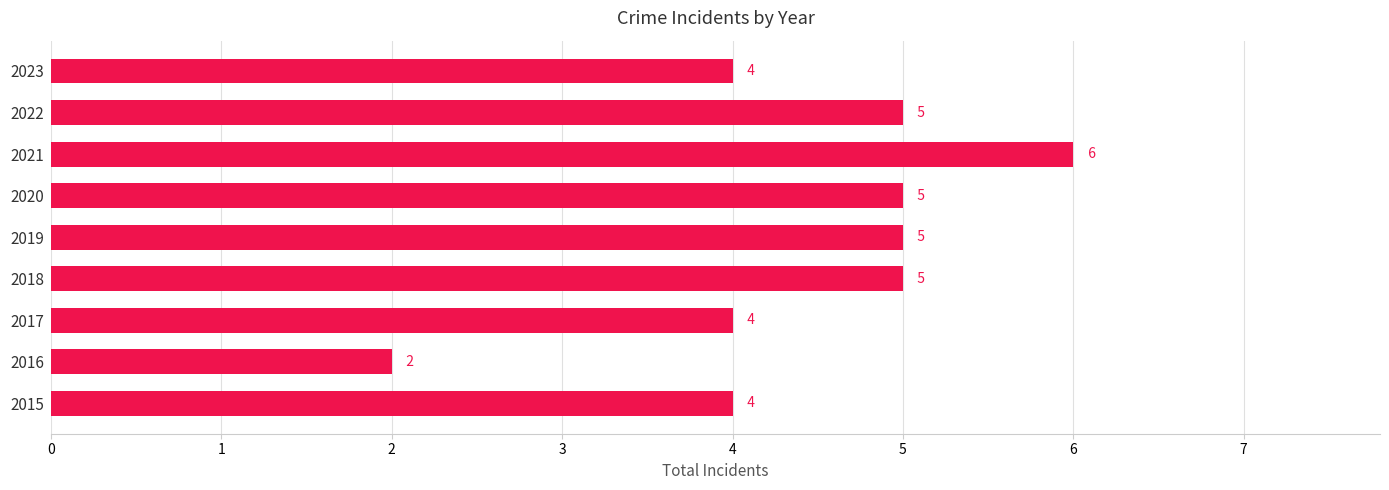

What is the difference between the maximum and minimum values?

4